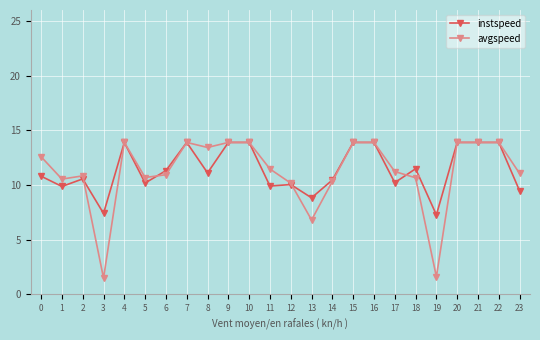

What is the value of the avgspeed point at the 16th from the left?

13.9